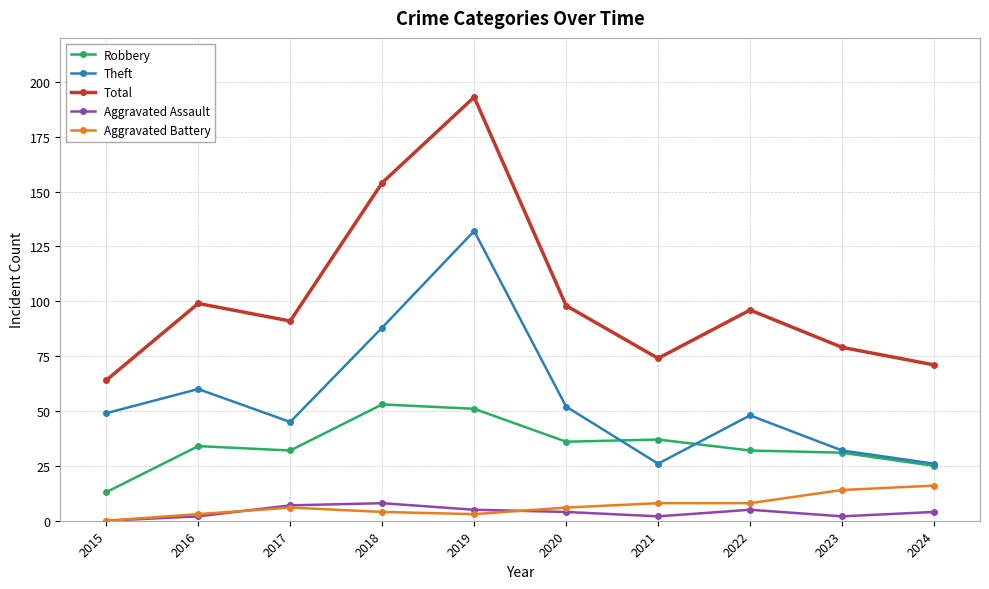

Reading left to right, extract all data points from this chart.

Robbery: 2015=13	2016=34	2017=32	2018=53	2019=51	2020=36	2021=37	2022=32	2023=31	2024=25
Theft: 2015=49	2016=60	2017=45	2018=88	2019=132	2020=52	2021=26	2022=48	2023=32	2024=26
Total: 2015=64	2016=99	2017=91	2018=154	2019=193	2020=98	2021=74	2022=96	2023=79	2024=71
Aggravated Assault: 2015=0	2016=2	2017=7	2018=8	2019=5	2020=4	2021=2	2022=5	2023=2	2024=4
Aggravated Battery: 2015=0	2016=3	2017=6	2018=4	2019=3	2020=6	2021=8	2022=8	2023=14	2024=16